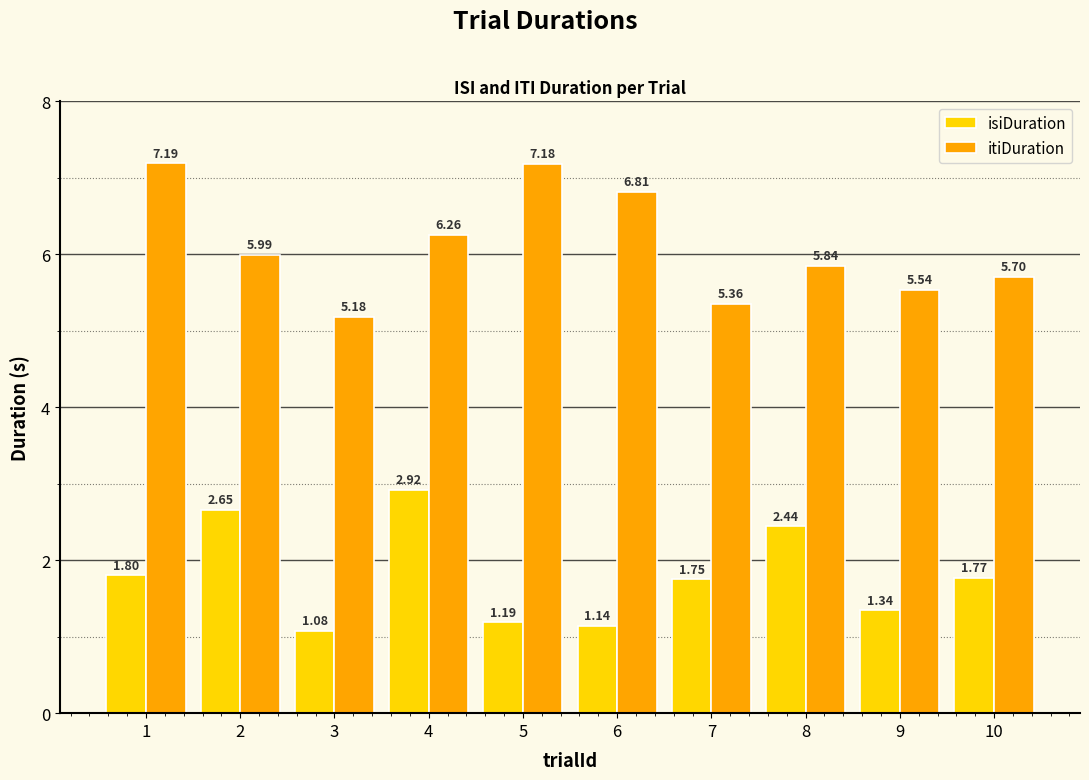

What is the difference between the maximum and minimum values in the isiDuration series?

1.8